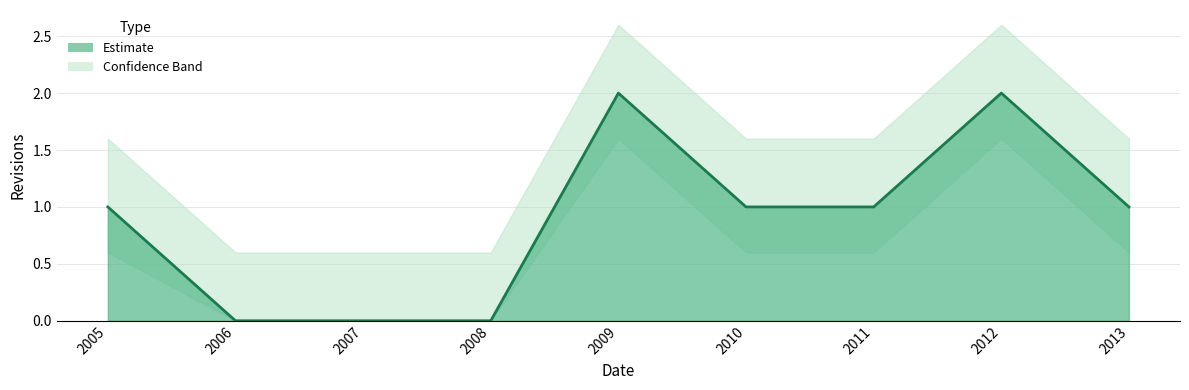

Read the value at 2011.

1